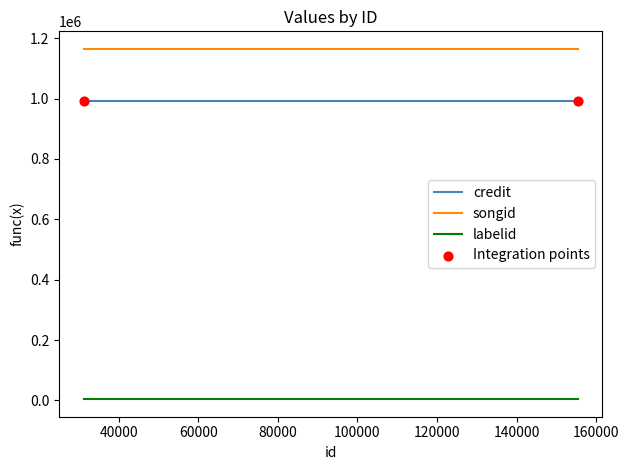

At how many categories does at least one series exceed 23300?

3